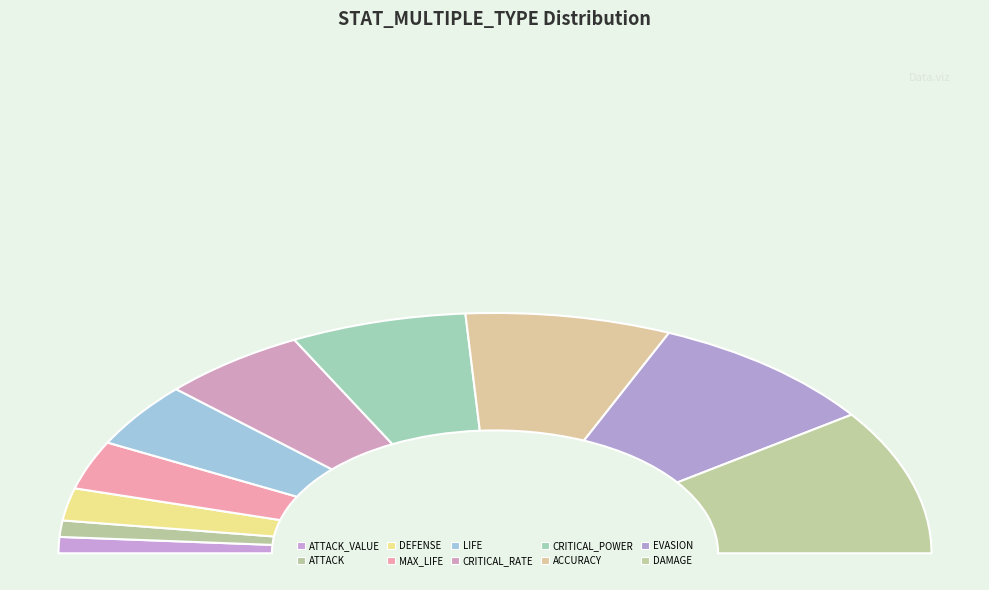

Which slice is the smallest?

ATTACK_VALUE